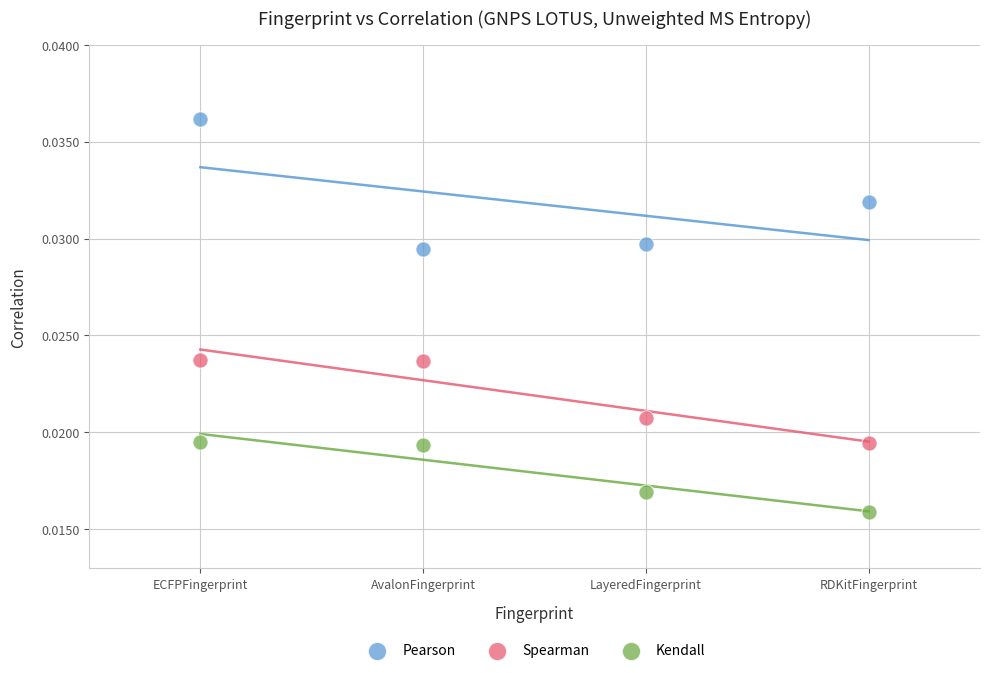

Which series reaches the maximum Y coordinate?

Pearson